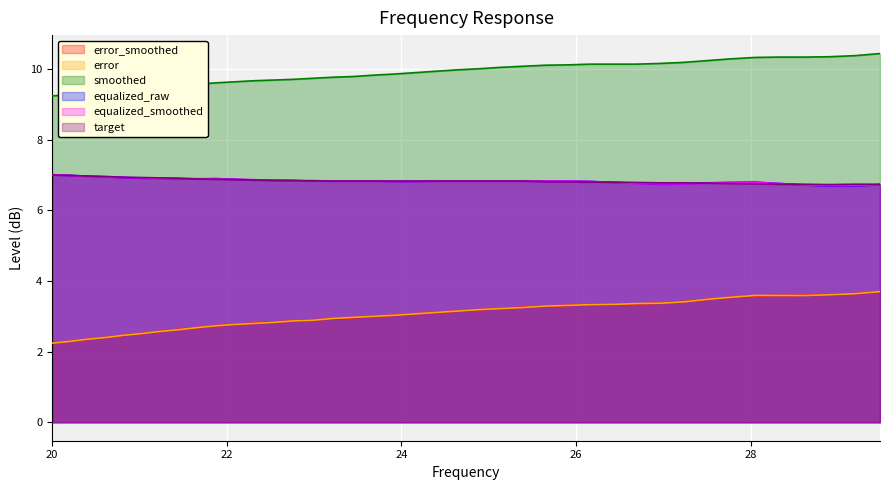

Which series has the largest total across all categories?

smoothed